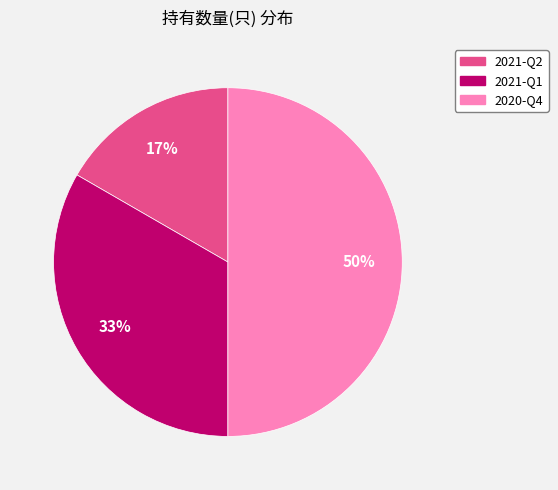

To the nearest percent, what percentage of the pie is 2020-Q4?

50%